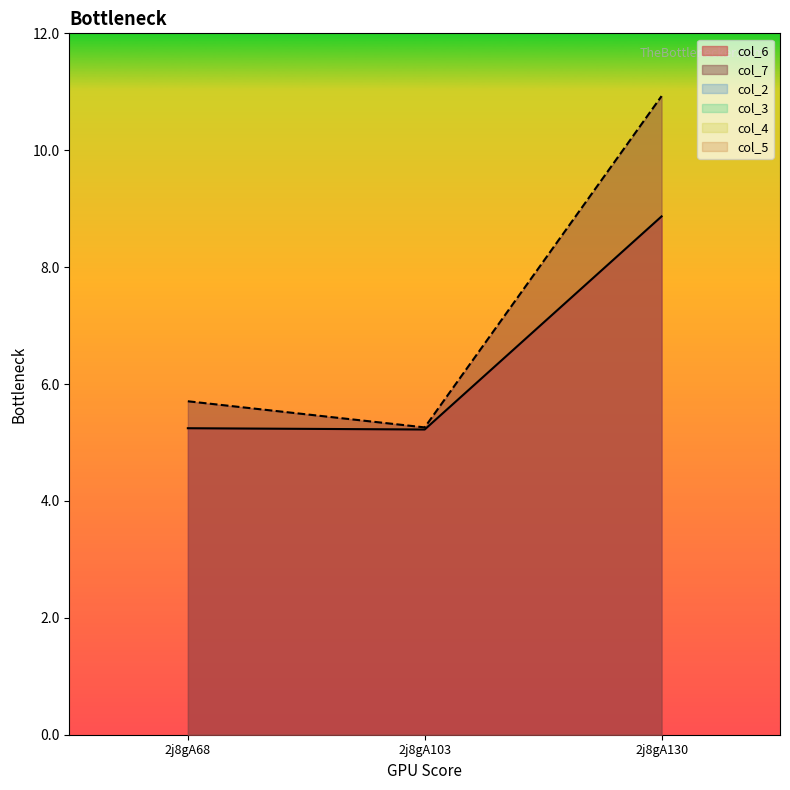

True or false: col_7 has a value of 10.9 at 2j8gA130.

True